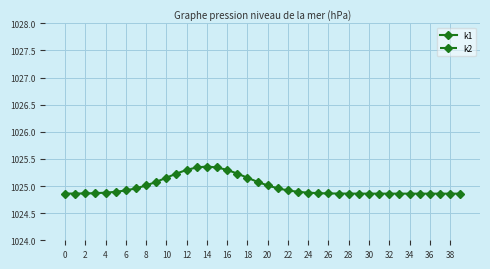

What is the lowest value of the k1 series?

1024.9